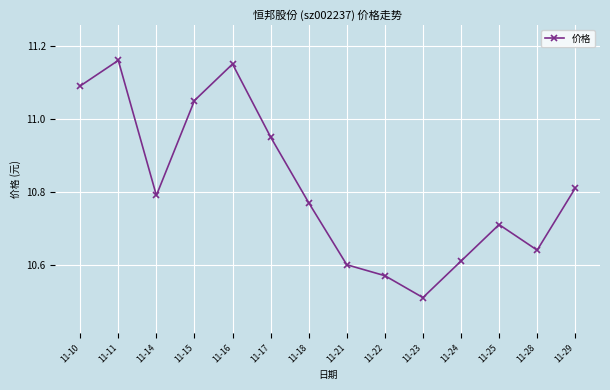

Does the chart display data point markers on the line(s)?

Yes